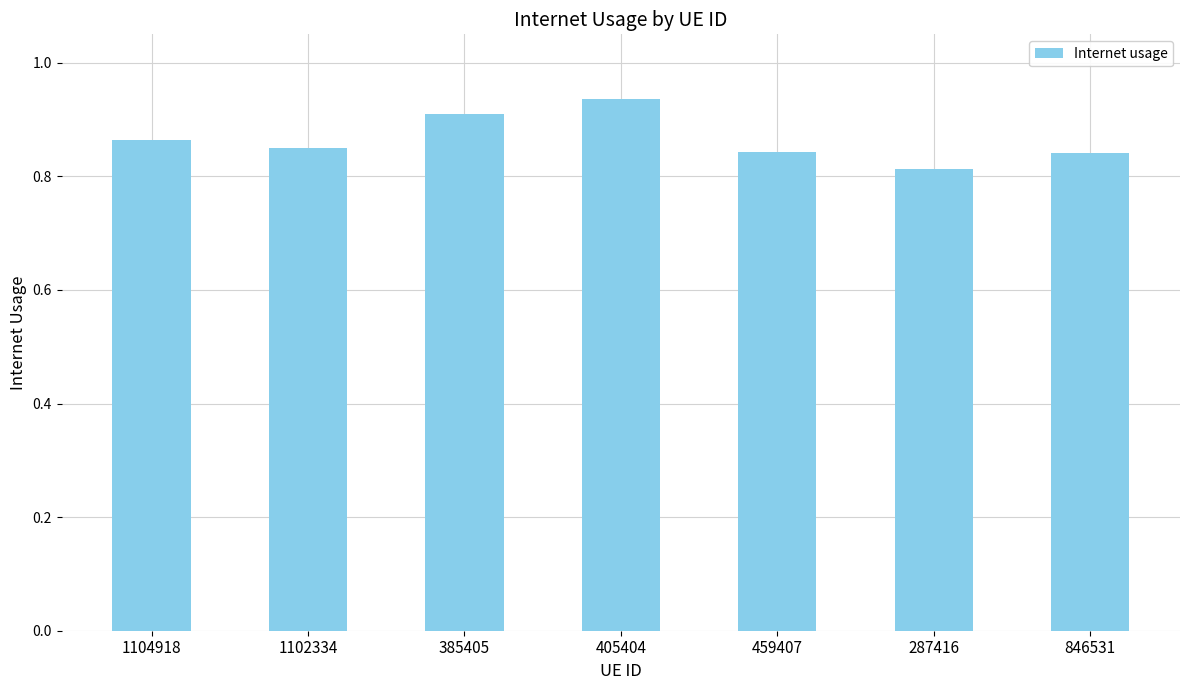

Which has a higher value, 1102334 or 385405?

385405